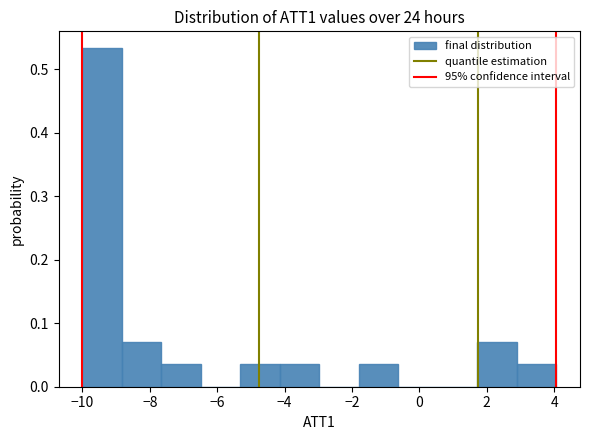

How tall is the bar that spans -5.4 to -4.2 on the x-axis? Neither the bar edges nor the heights are printed on the chart, so give them approximately, as read against the axes.

0.04